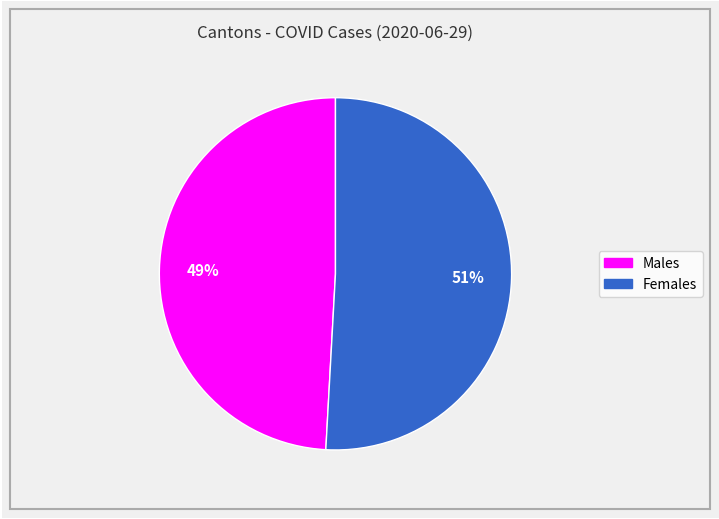

Is there a majority slice in this chart?

Yes